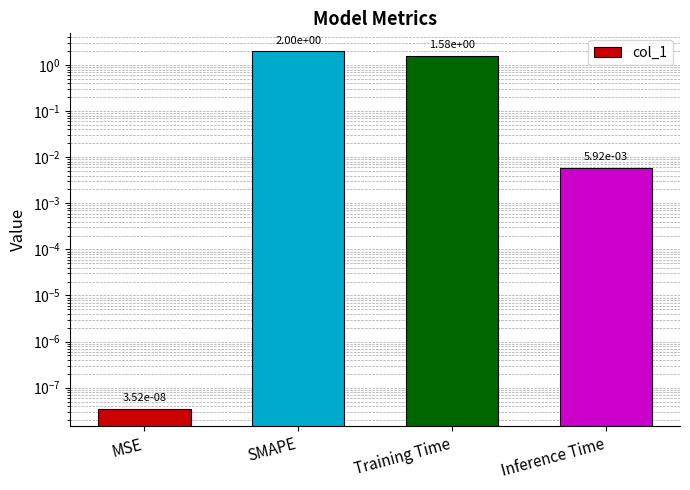

What is the difference between the maximum and minimum values?

2.0